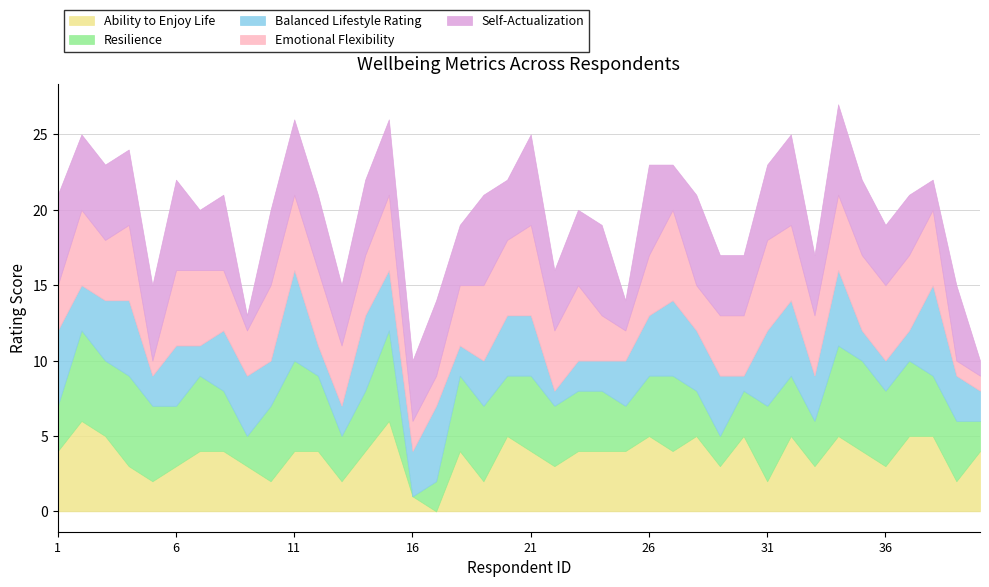

At how many categories does at least one series exceed 2?

40